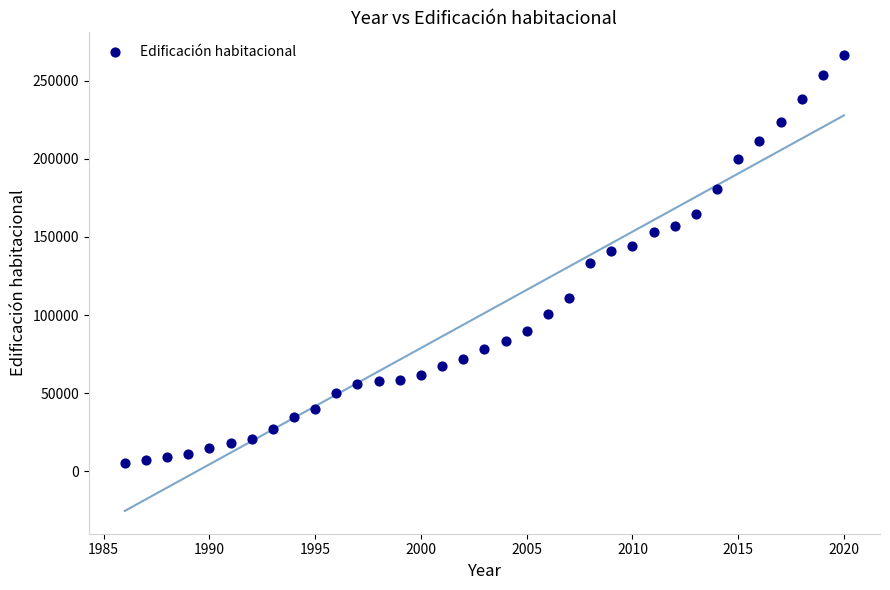

What is the range of Y values (max minus min)?

260663